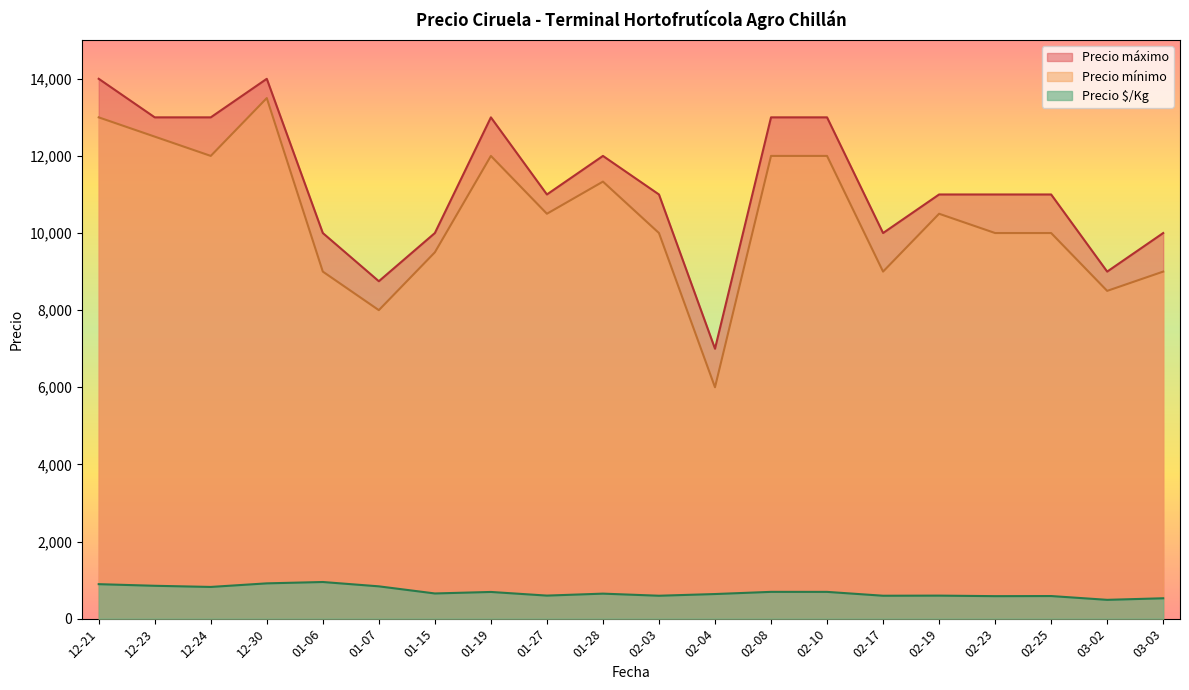

True or false: Precio máximo and Precio mínimo intersect in this chart.

False